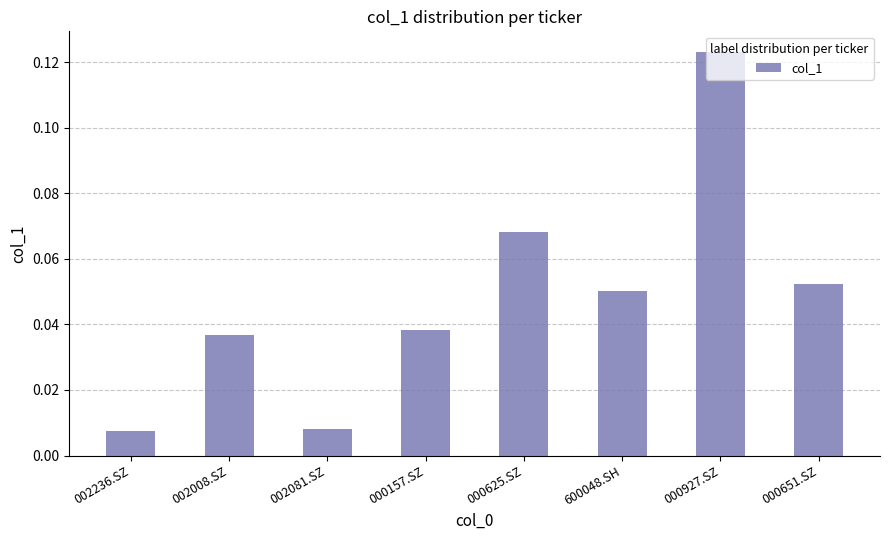

Are the bars grouped side by side (vs. stacked)?

No